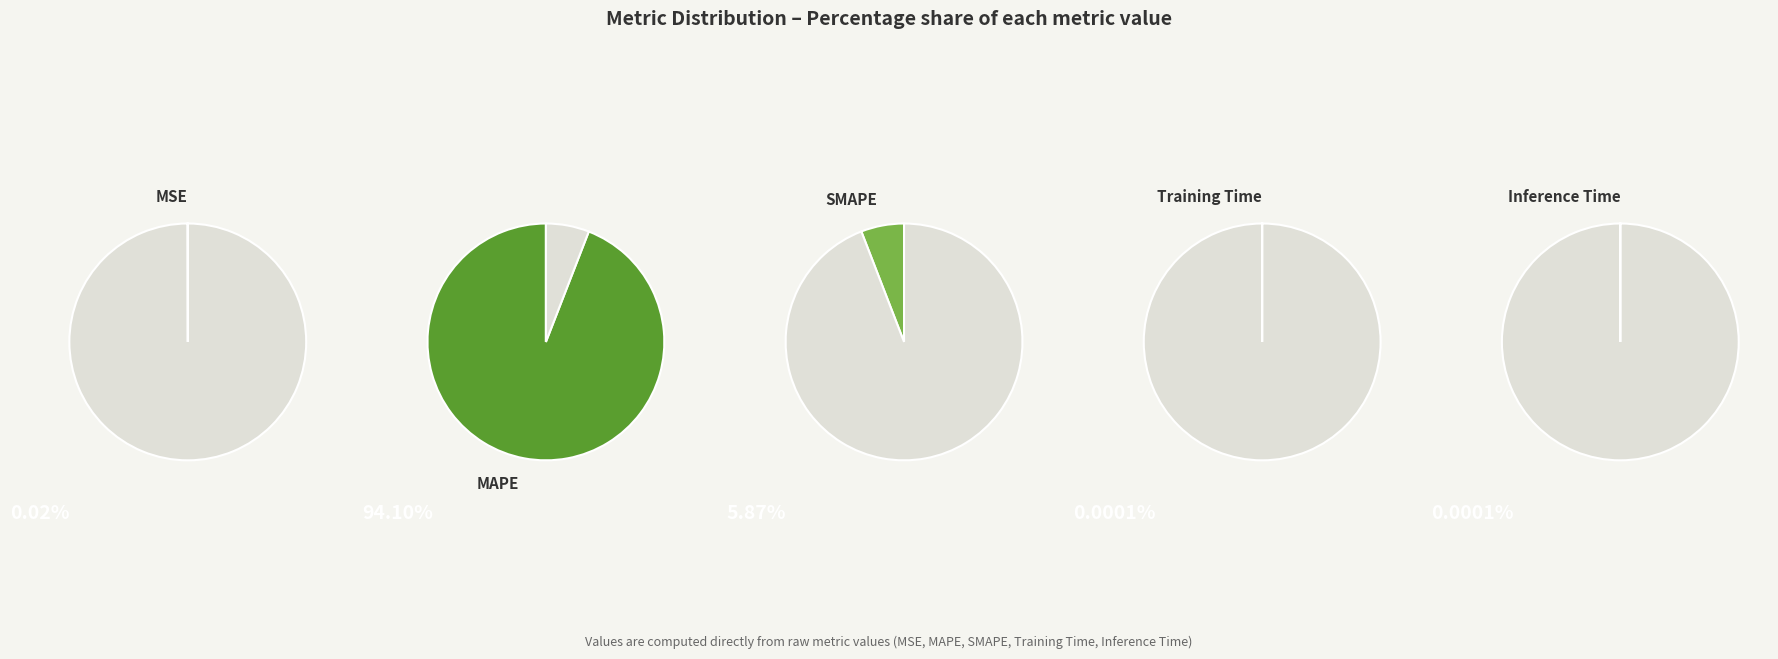

To the nearest percent, what is the difference between the largest and smallest slice percentages?

94%